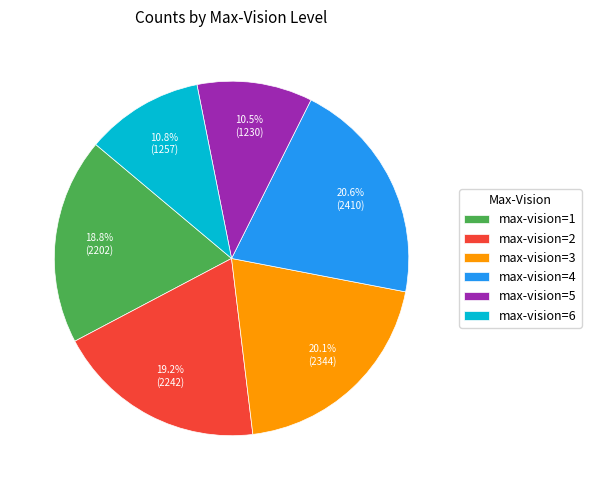

Approximately how many times larger is the value at max-vision=2 compared to max-vision=3?

1.0